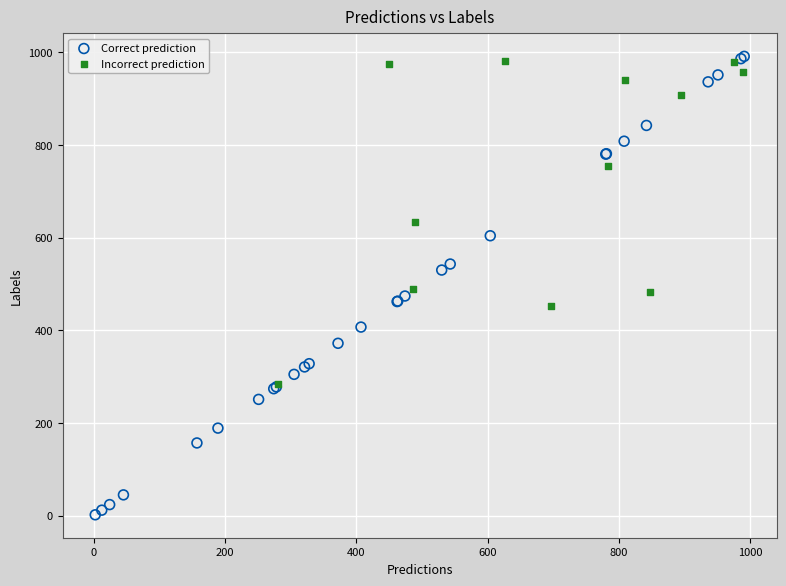

Which series contains the lowest Y value?

Correct prediction